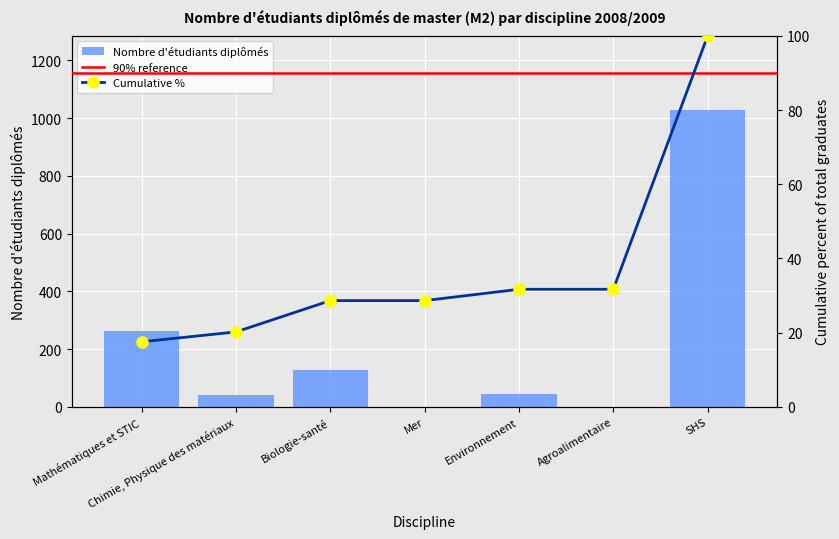

What is the label of the 7th bar from the right?

Mathématiques et STIC